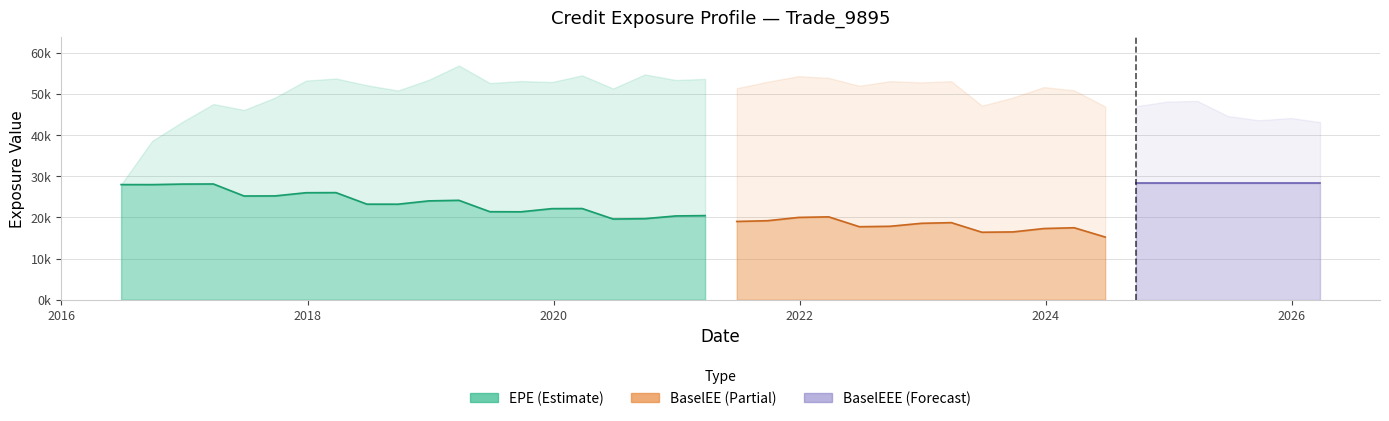

At which category does EPE reach its first local peak?

2017-03-27